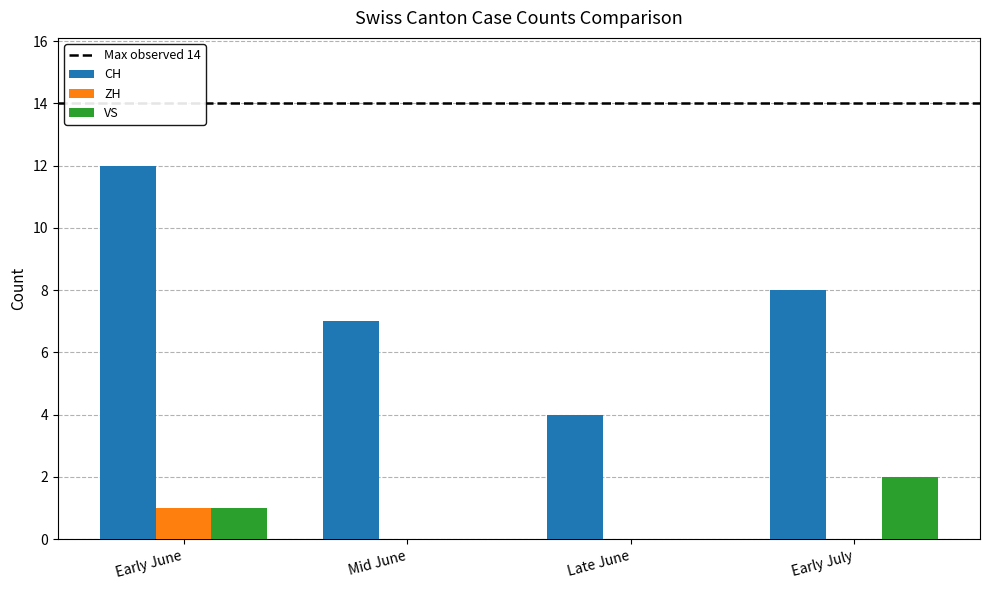

Reading right to left, extract all data points from this chart.

CH: Early July=8	Late June=4	Mid June=7	Early June=12
ZH: Early July=0	Late June=0	Mid June=0	Early June=1
VS: Early July=2	Late June=0	Mid June=0	Early June=1